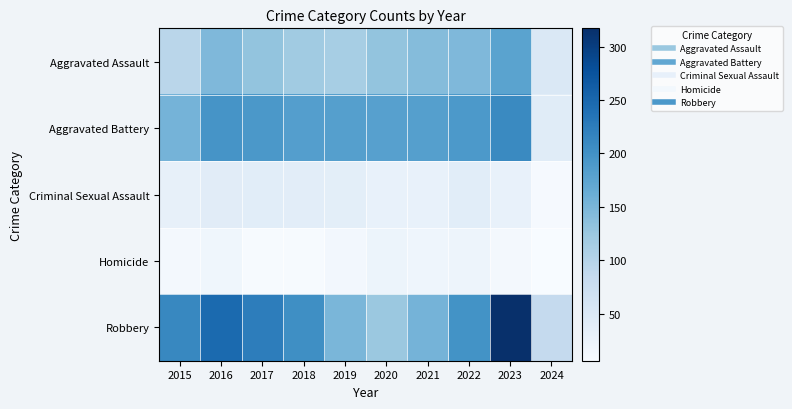

At how many categories does at least one series exceed 101?

9